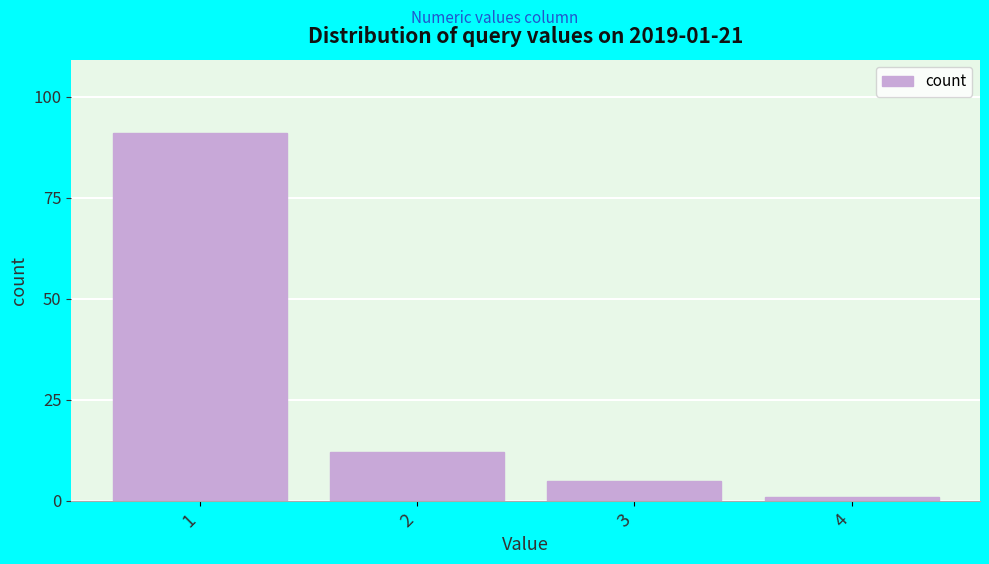

Reading right to left, transcribe all the data shown in this chart.

1	5	12	91